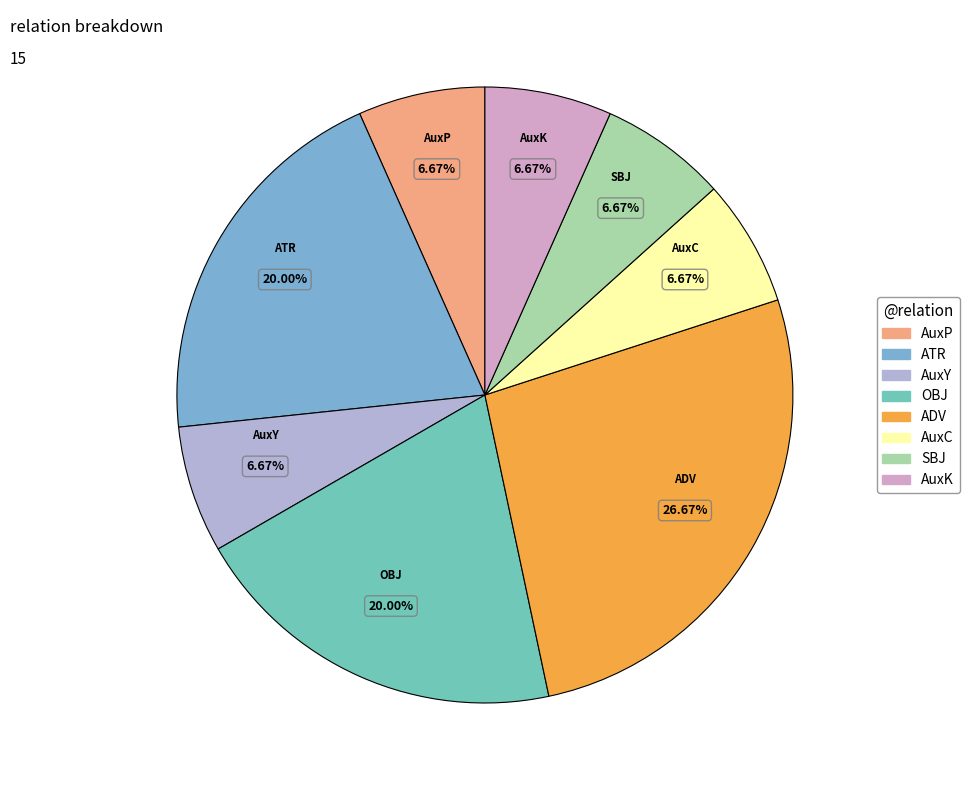

How many segments does this pie chart have?

8